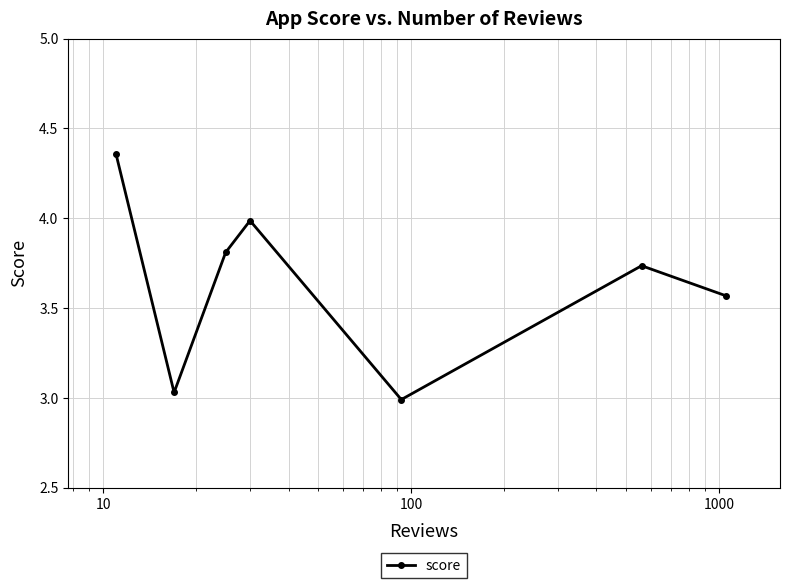

What is the sum of all values?

25.5